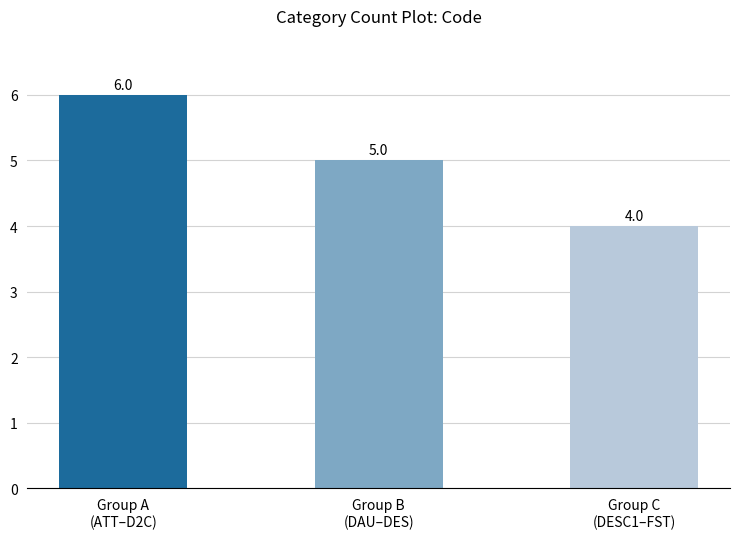

How many bars are there in total?

3